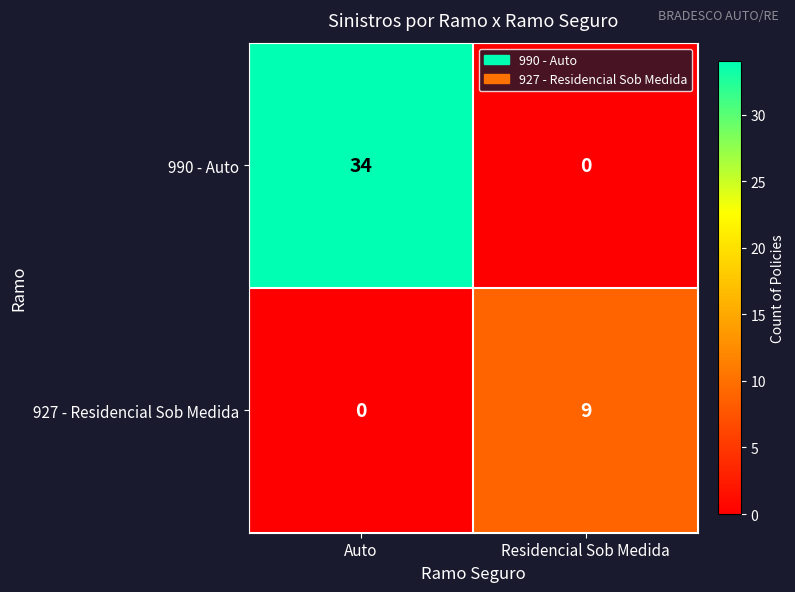

List the series in order of their peak value, highest first.

990 - Auto, 927 - Residencial Sob Medida